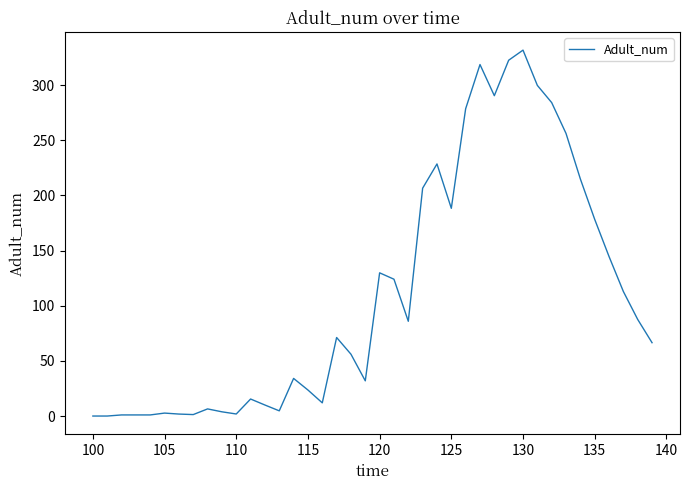

What is the sum of all values?

4429.3